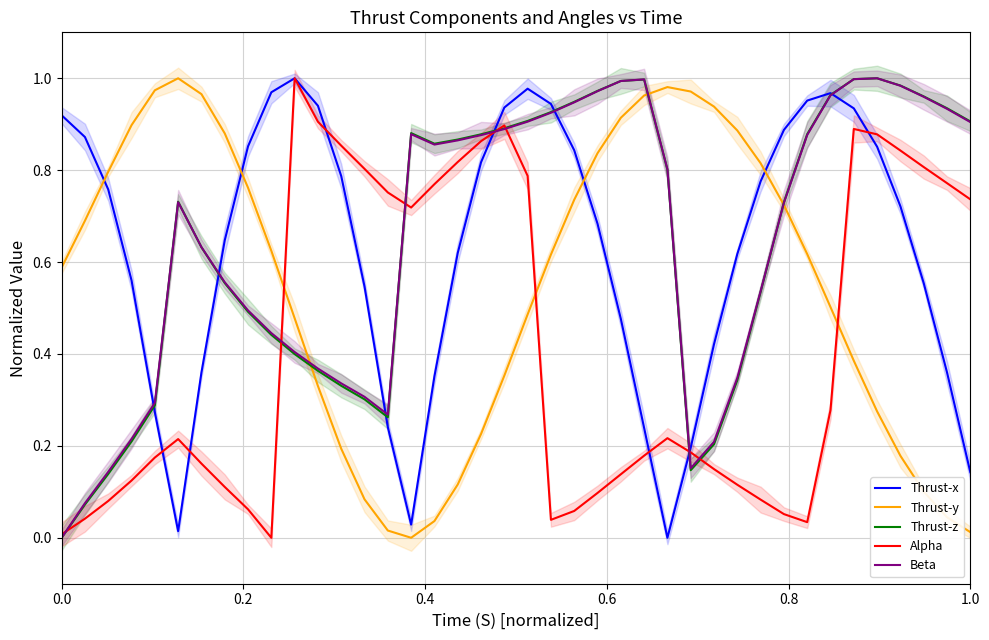

How many intersections are there between Thrust-x and Thrust-y?

4